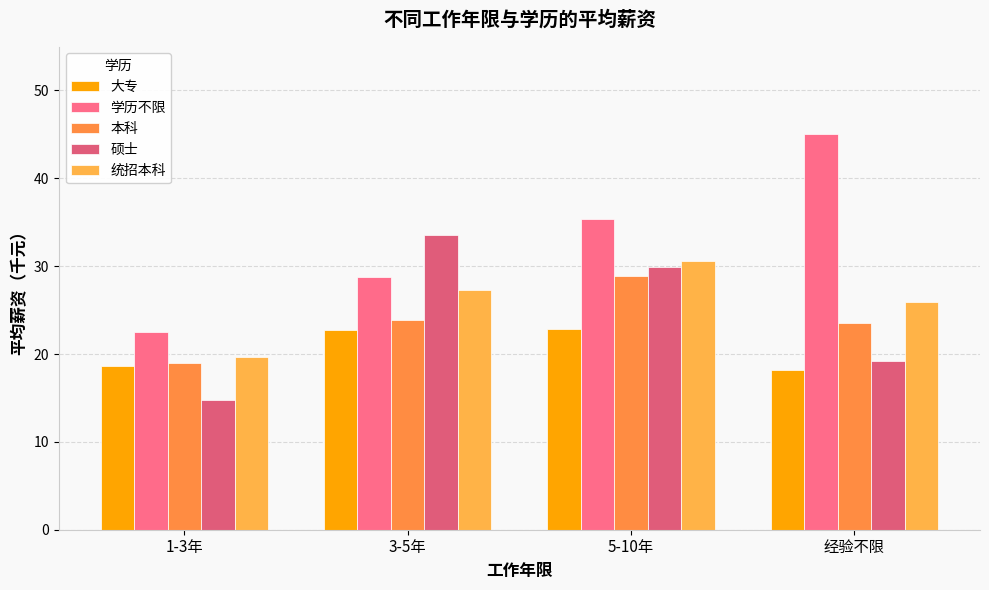

What are all the series names shown in the legend?

大专, 学历不限, 本科, 硕士, 统招本科